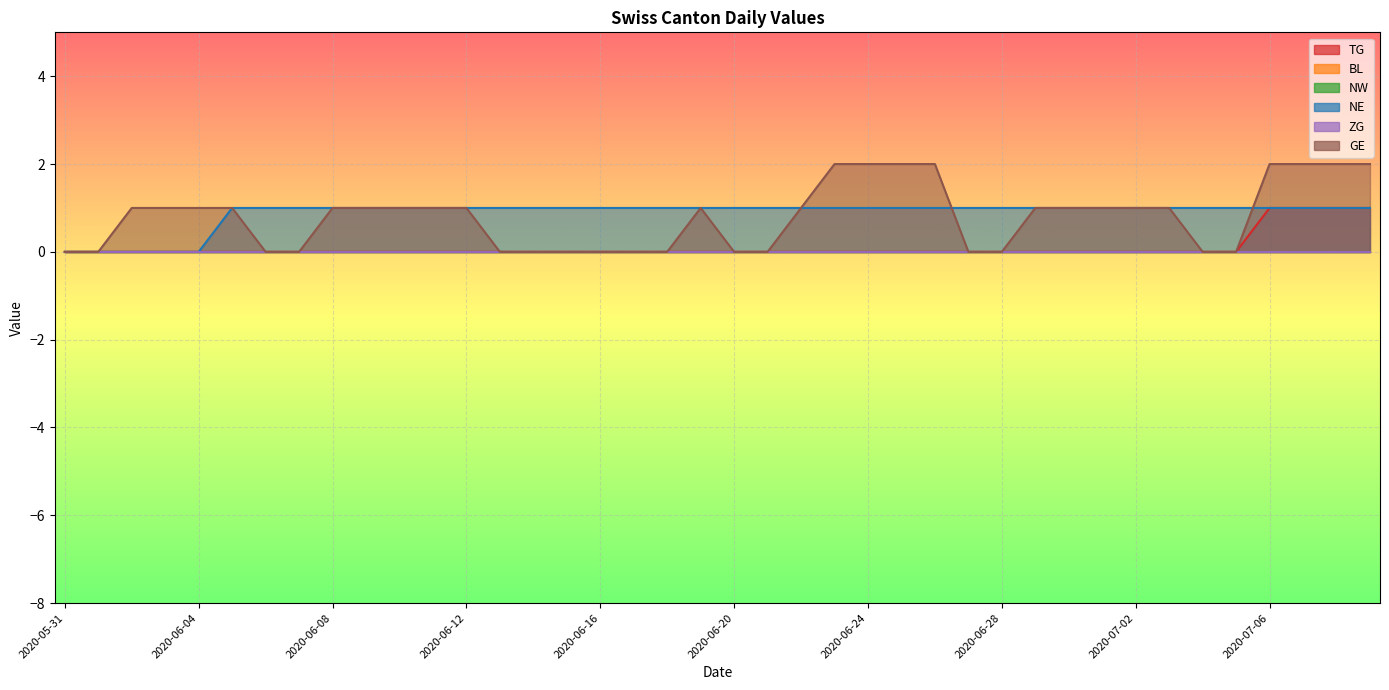

The TG series shows 1 at 2020-06-18. True or false?

False